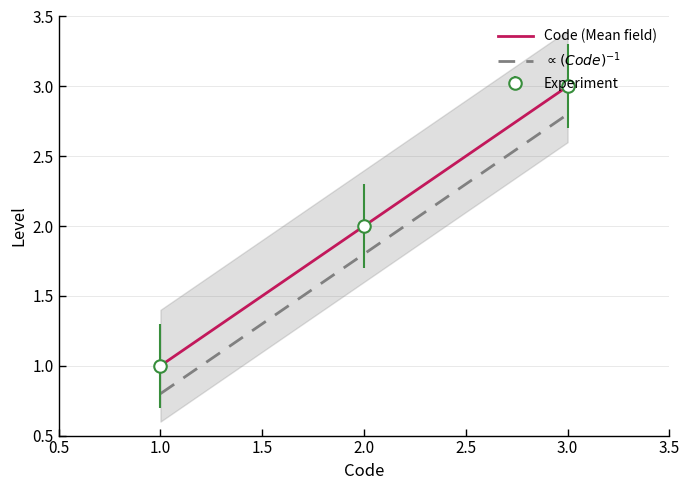

How many values in the $\propto (Code)^{-1}$ series exceed 1?

2